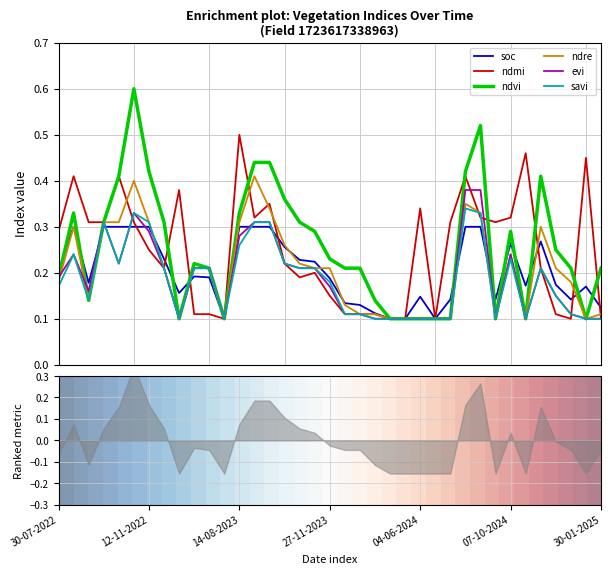

Between 24-08-2022 and 12-12-2023, which series saw the biggest shift?

ndmi